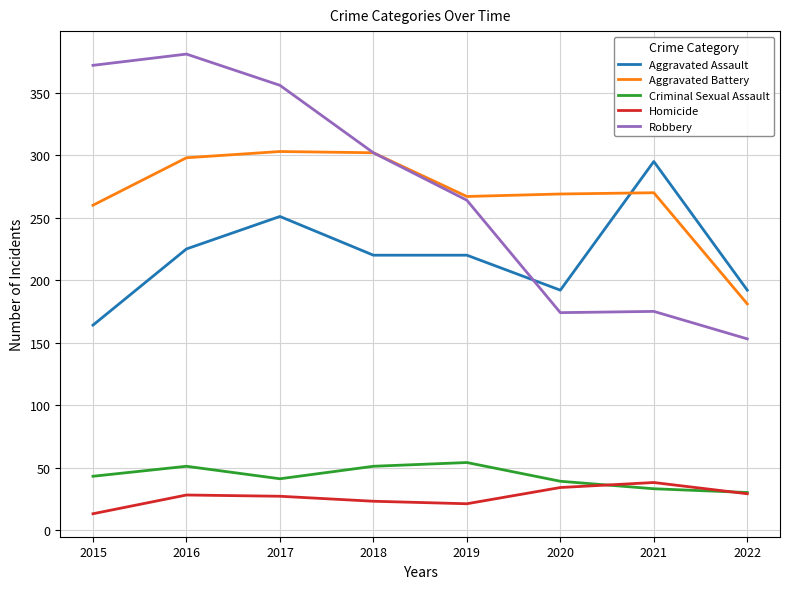

Which category has the highest value across all series?

2016